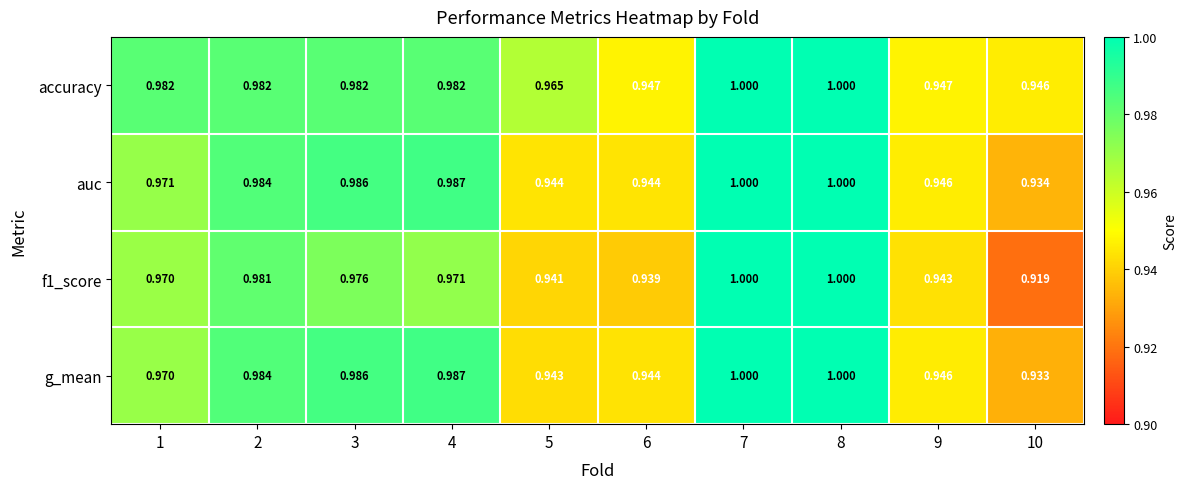

At how many categories does at least one series exceed 0?

10